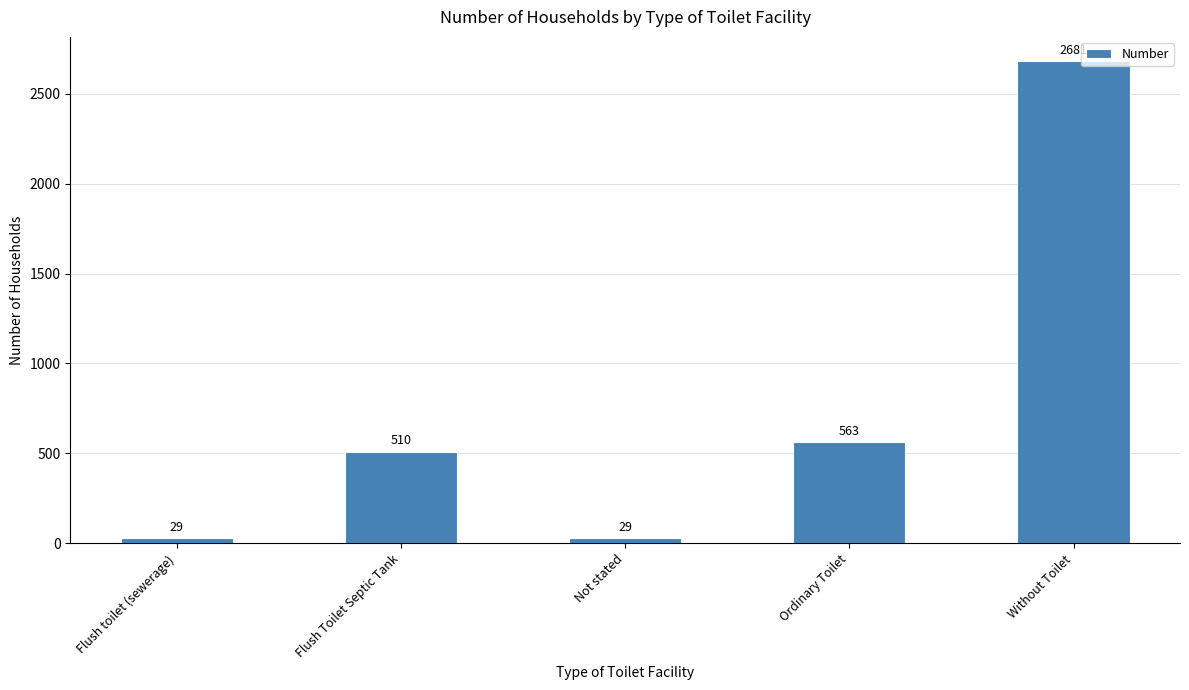

Is it true that the value at Without Toilet is 595?

False